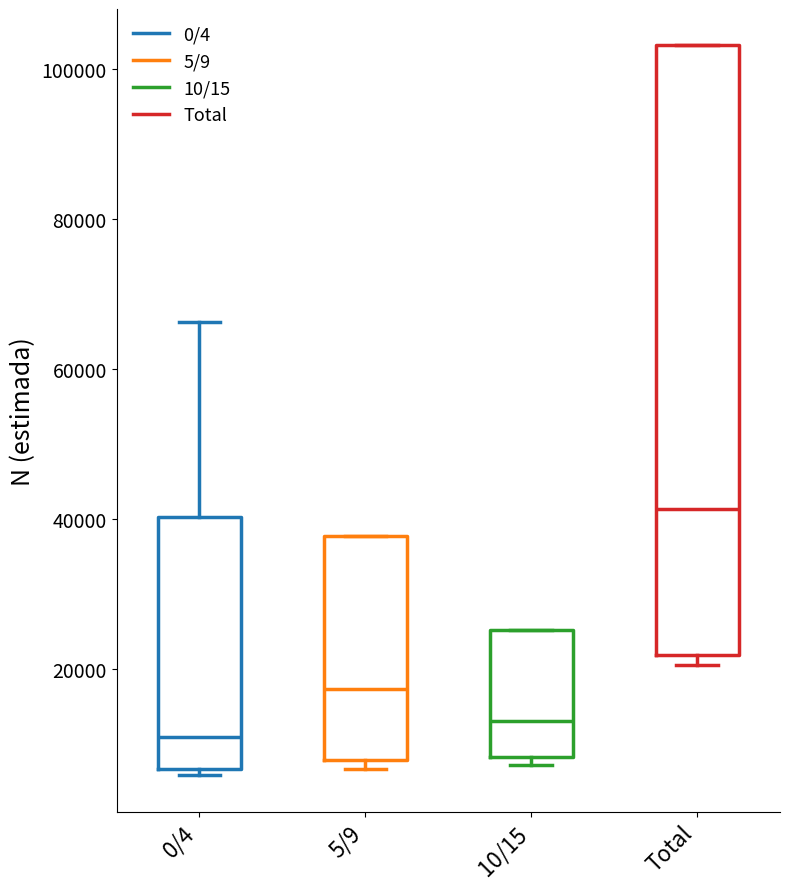

Where is the lower edge of the box for 5/9 on the y-axis? The values are not printed on the chart, so give them approximately, as read against the axis.

8000